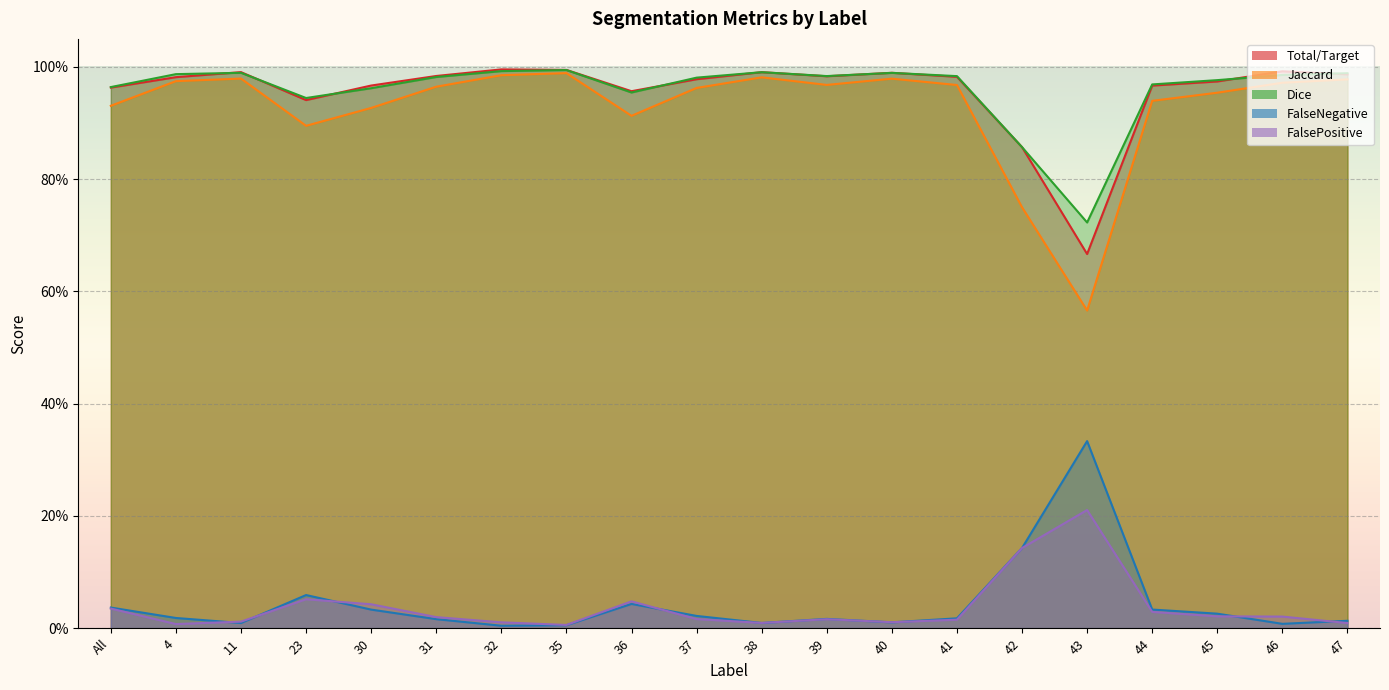

Reading left to right, transcribe all the data shown in this chart.

Total/Target: 1.0	1.0	1.0	0.9	1.0	1.0	1.0	1.0	1.0	1.0	1.0	1.0	1.0	1.0	0.9	0.7	1.0	1.0	1.0	1.0
Jaccard: 0.9	1.0	1.0	0.9	0.9	1.0	1.0	1.0	0.9	1.0	1.0	1.0	1.0	1.0	0.8	0.6	0.9	1.0	1.0	1.0
Dice: 1.0	1.0	1.0	0.9	1.0	1.0	1.0	1.0	1.0	1.0	1.0	1.0	1.0	1.0	0.9	0.7	1.0	1.0	1.0	1.0
FalseNegative: 0.0	0.0	0.0	0.1	0.0	0.0	0.0	0.0	0.0	0.0	0.0	0.0	0.0	0.0	0.1	0.3	0.0	0.0	0.0	0.0
FalsePositive: 0.0	0.0	0.0	0.1	0.0	0.0	0.0	0.0	0.0	0.0	0.0	0.0	0.0	0.0	0.1	0.2	0.0	0.0	0.0	0.0